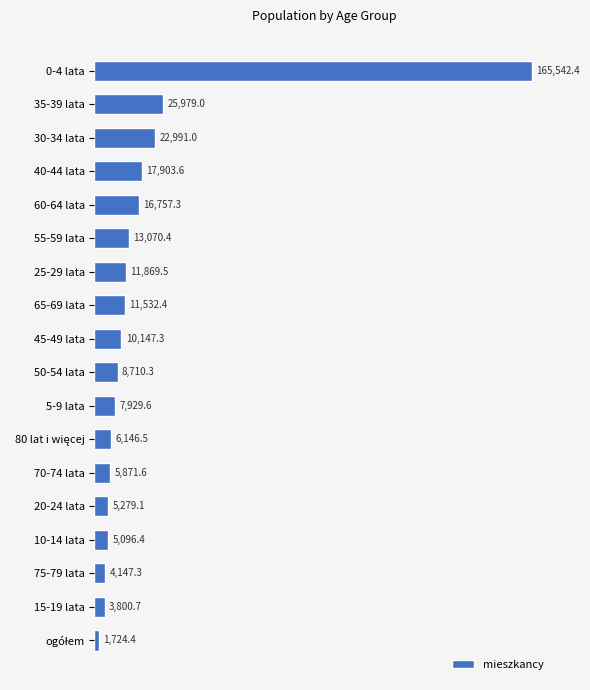

What is the average value?

19138.8